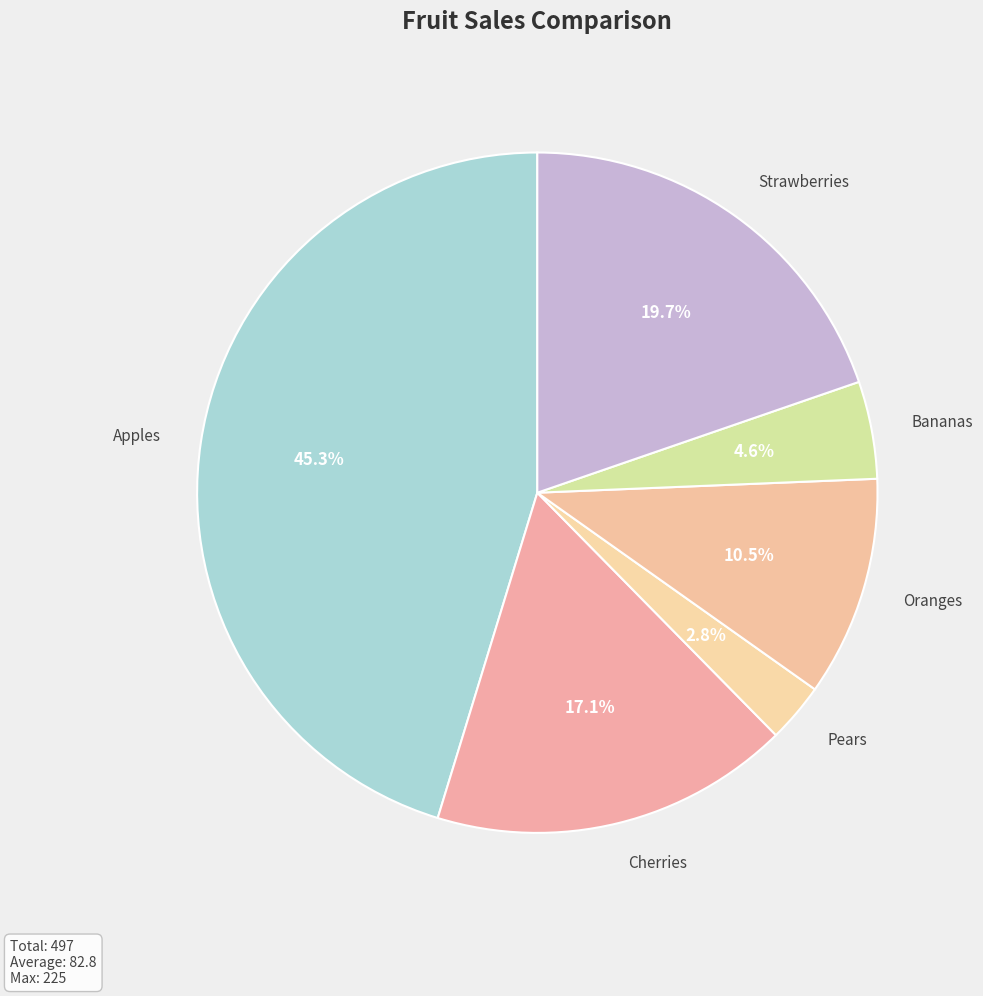

What is the ratio of the value at Cherries to the value at Apples?

0.4